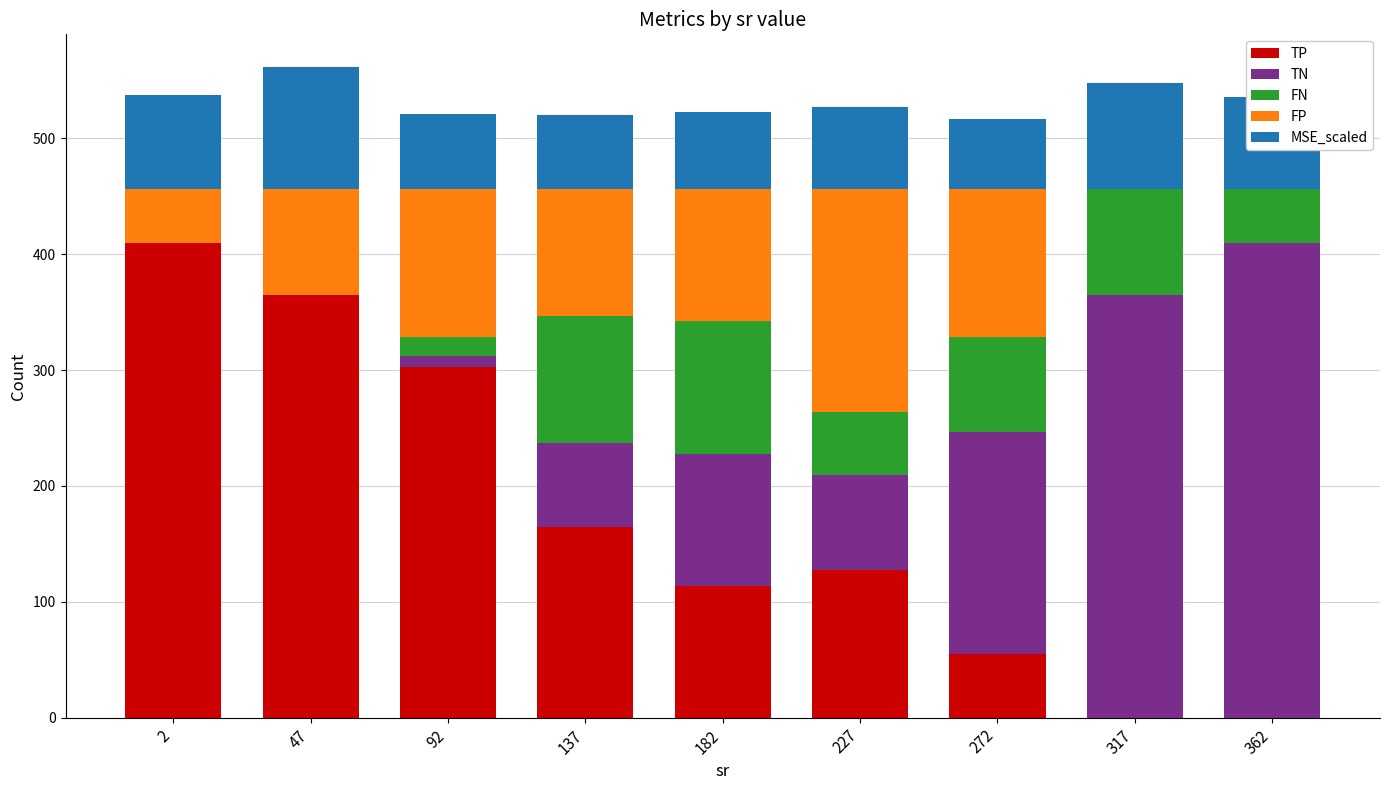

What is the total value across all series at 137?

520.1